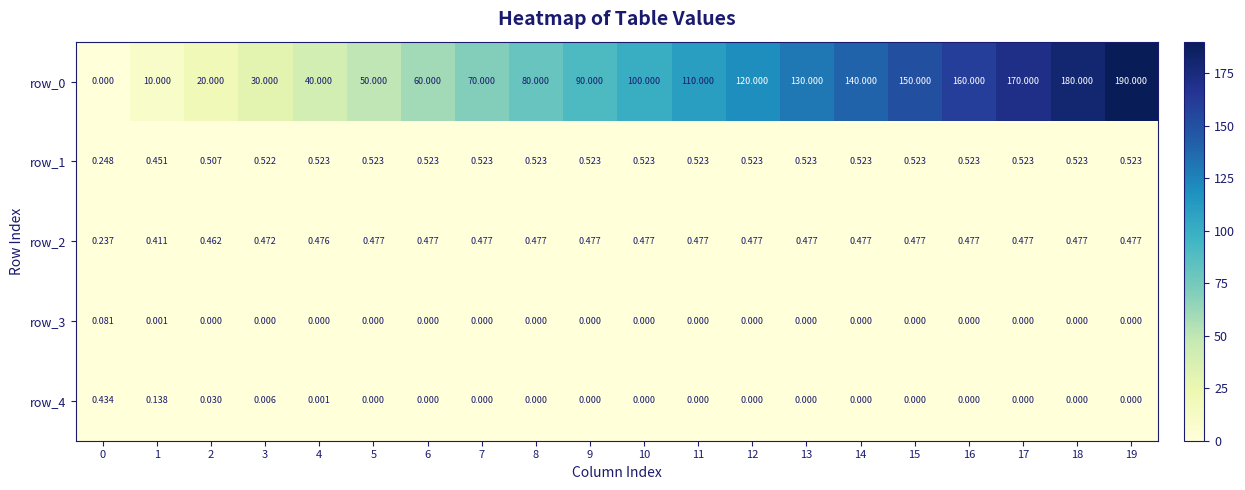

Is the value of row_1 at 15 greater than the value of row_0 at 18?

No